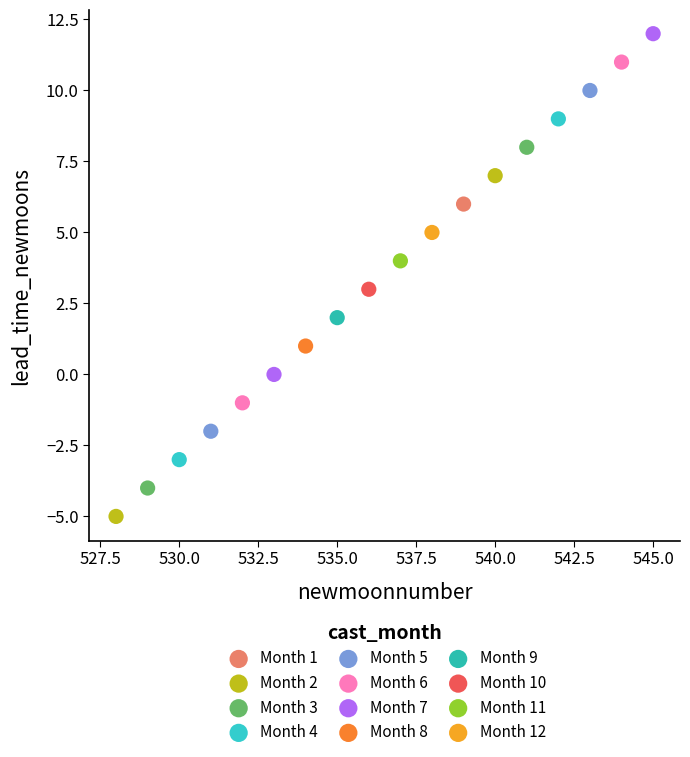

Which series contains the lowest Y value?

Month 2